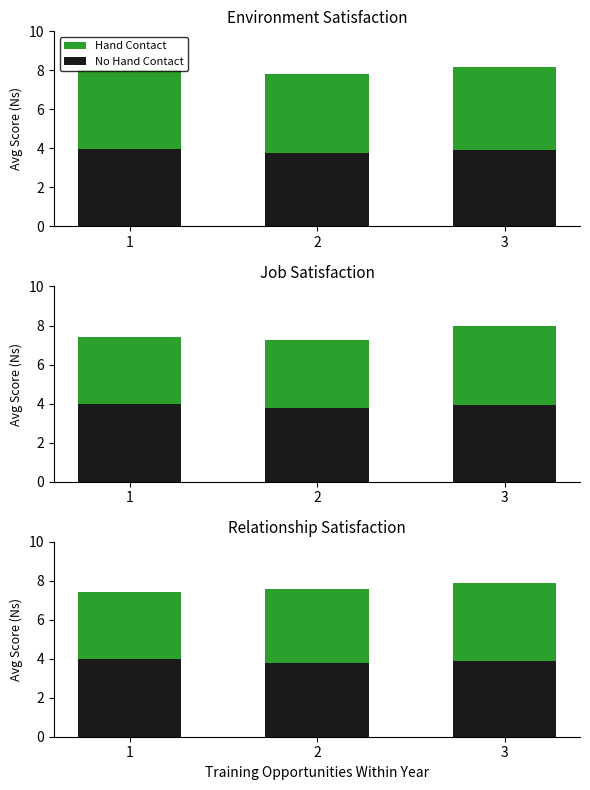

How many groups of bars are there?

3